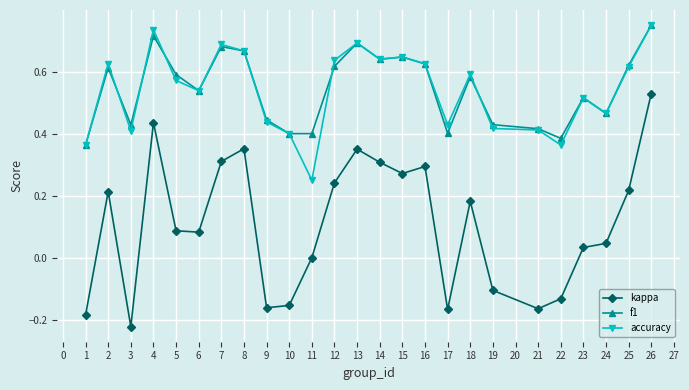

Between 1 and 24, which series saw the biggest shift?

kappa